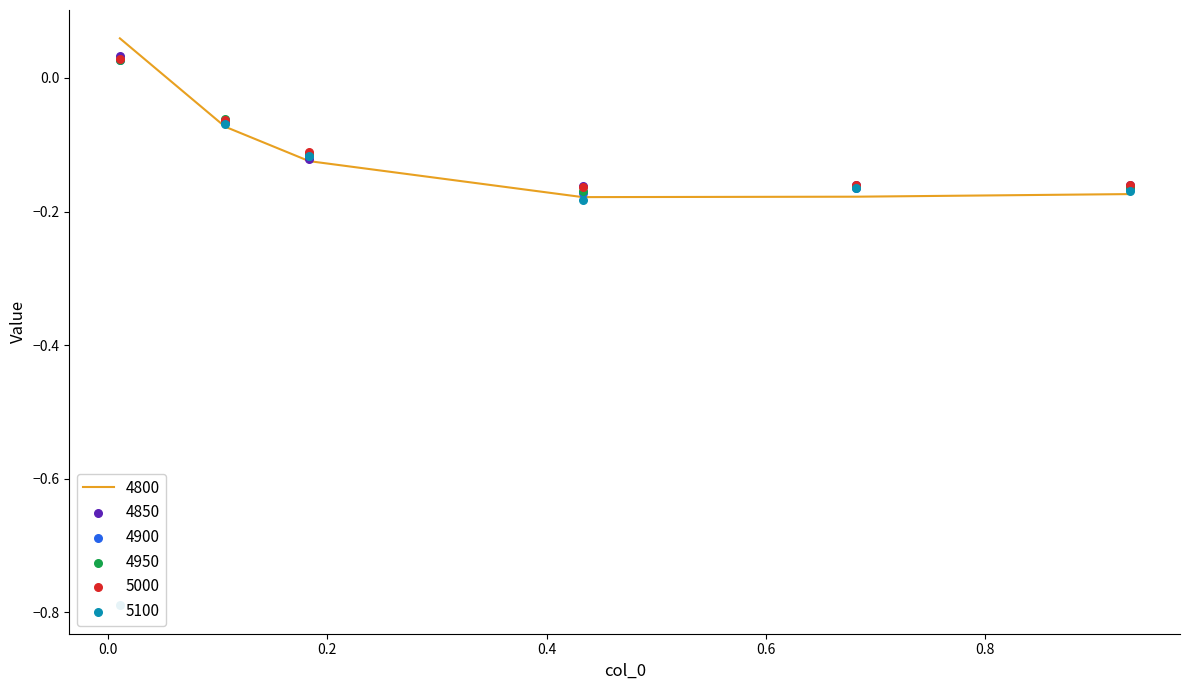

What are all the series names shown in the legend?

4800, 4850, 4900, 4950, 5000, 5100